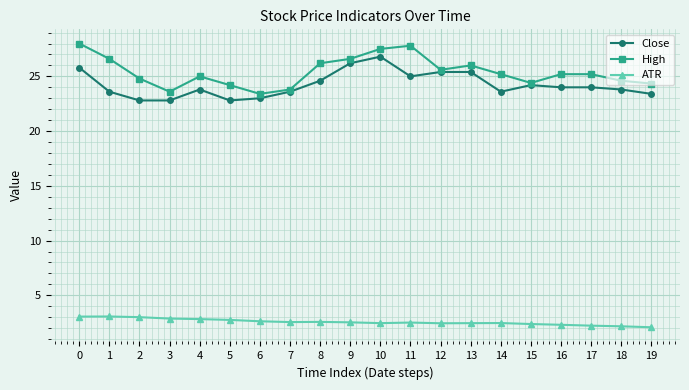

True or false: High has more than 1 points higher than both neighbors.

True